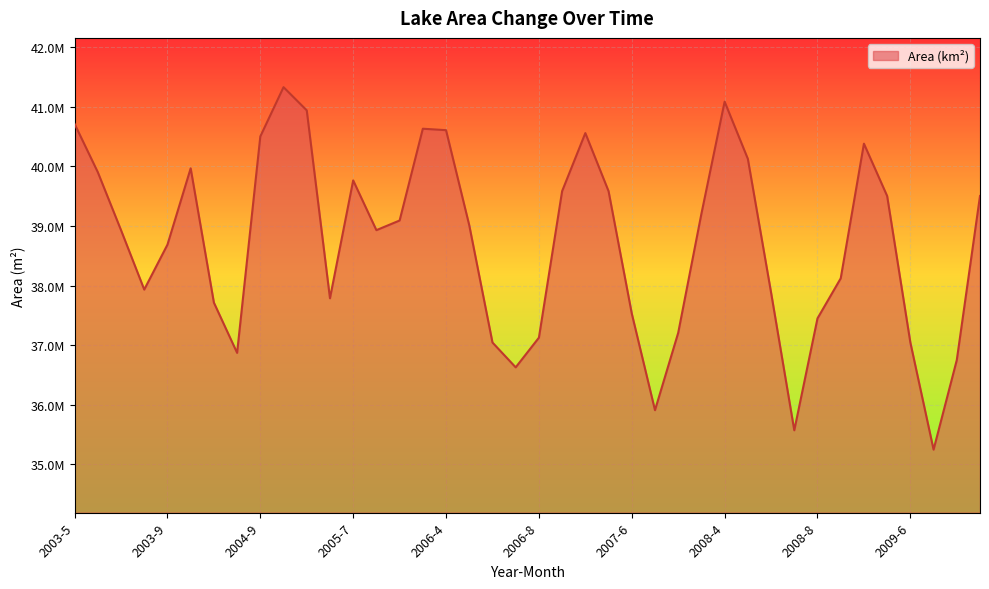

Does the chart display data point markers on the line(s)?

No